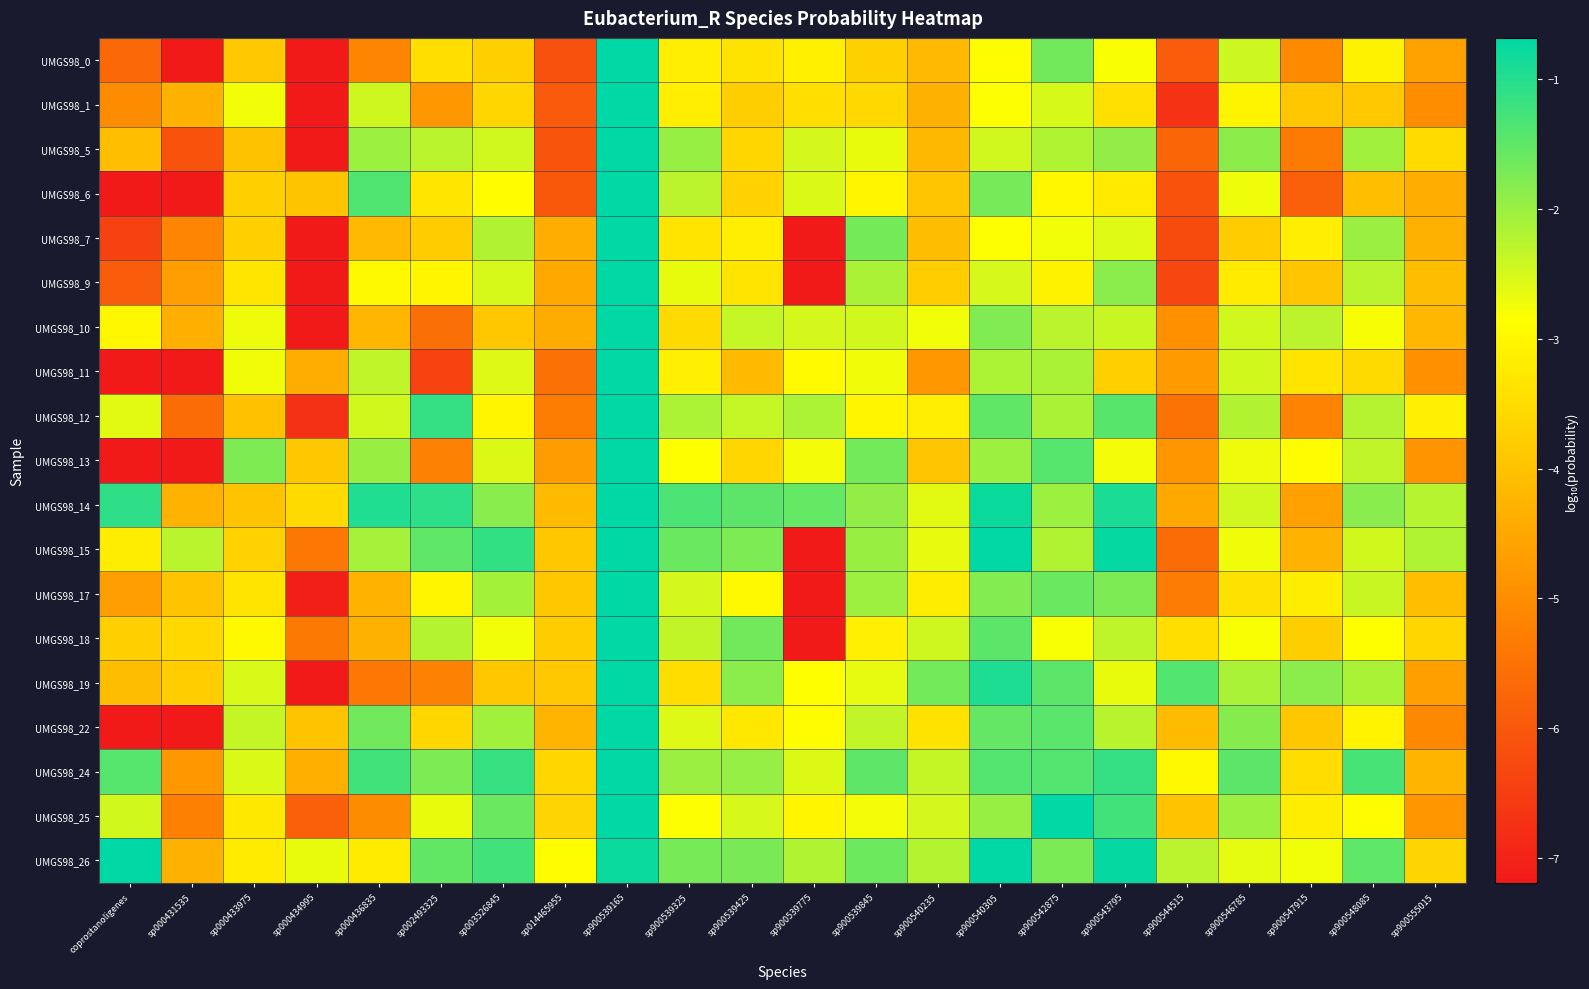

Which series has the largest range (max minus min)?

UMGS98_6